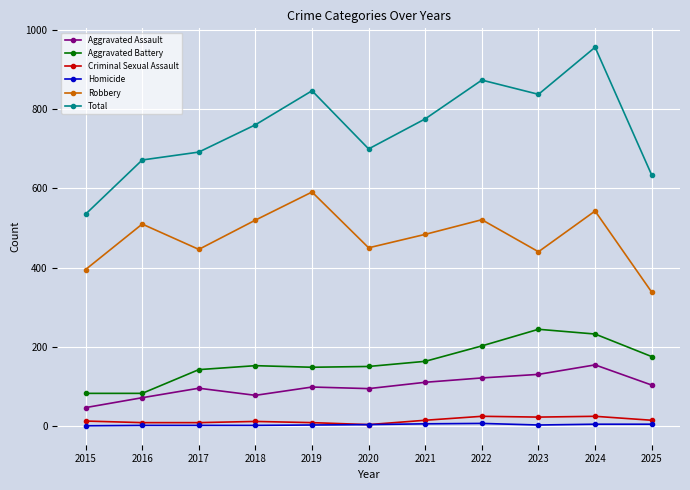

What is the minimum value for Aggravated Assault?

46